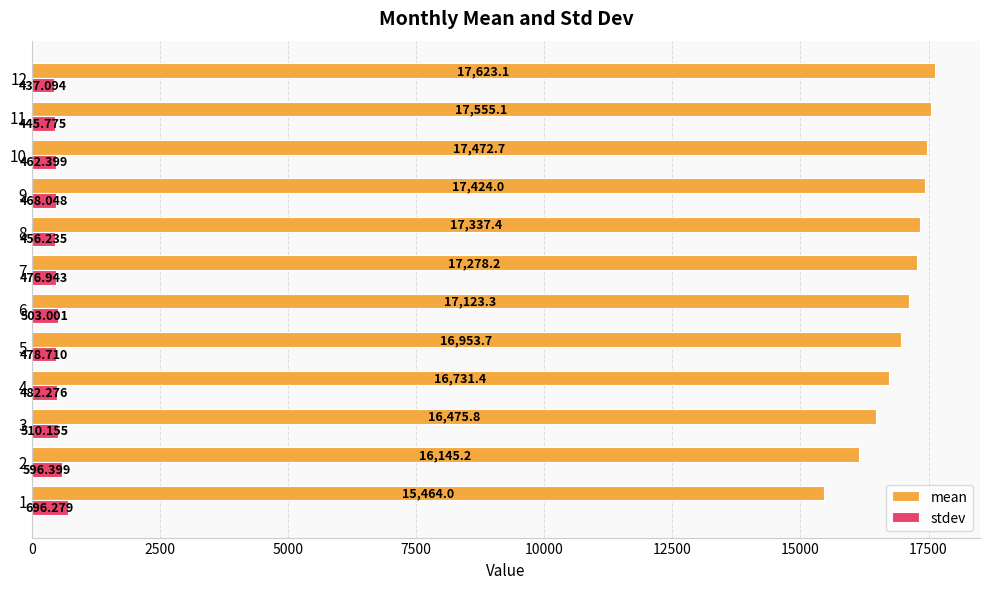

At how many categories does at least one series exceed 6586?

12